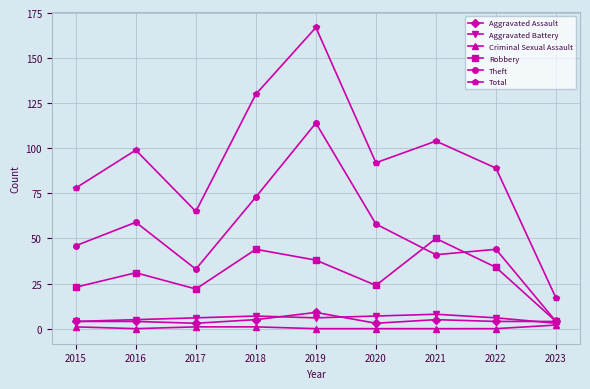

What is the maximum value shown in the chart?

167